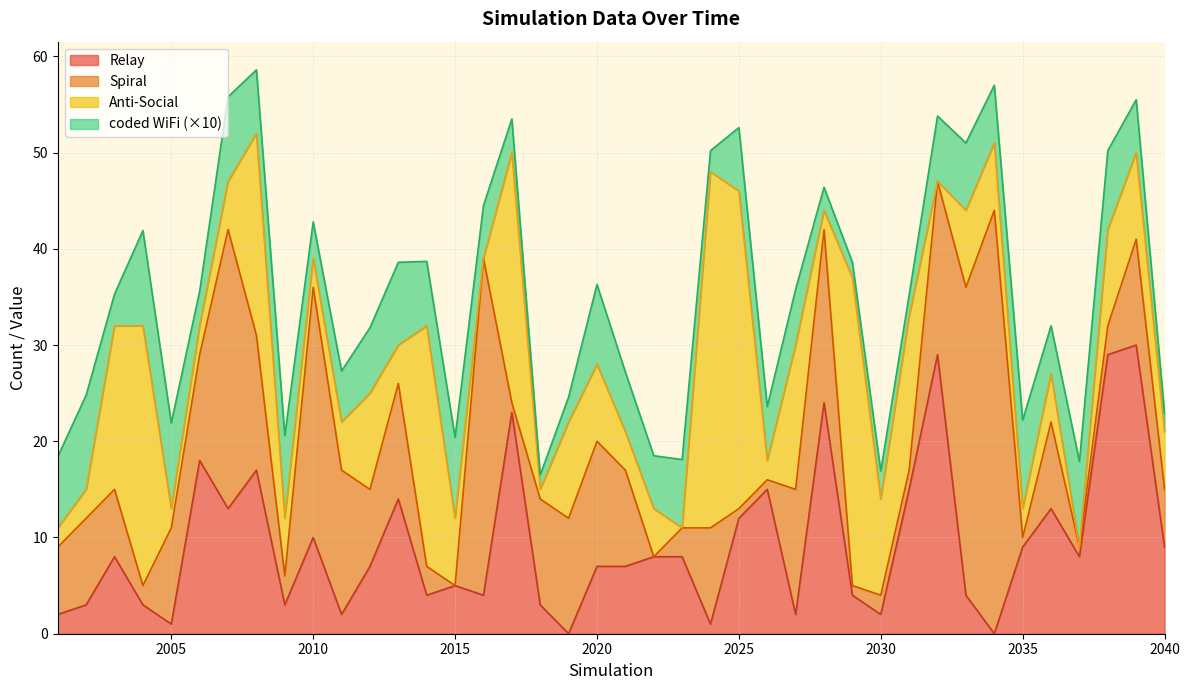

What is the sum of all Anti-Social values?

389.0